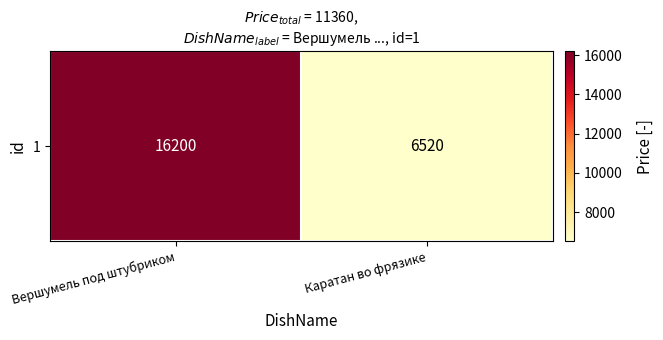

Count the values in the range 6520 to 16200.

2